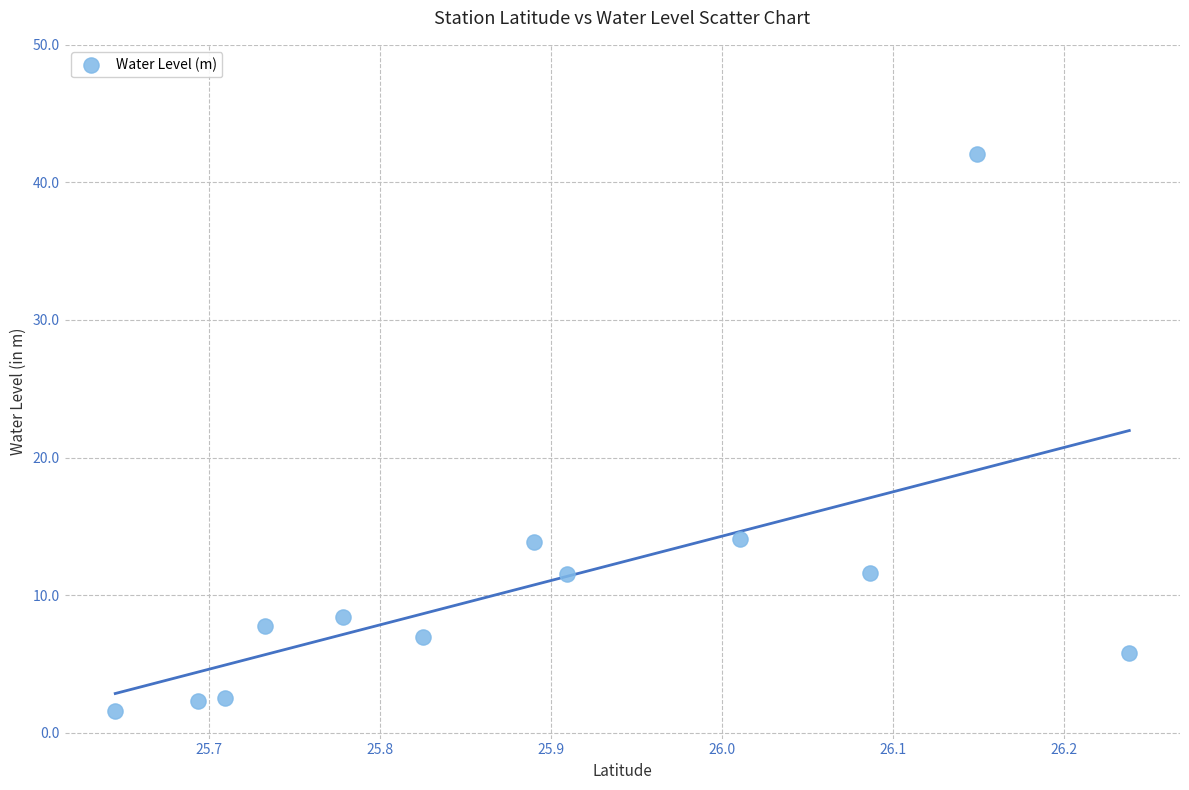

What is the range of Y values (max minus min)?

40.5